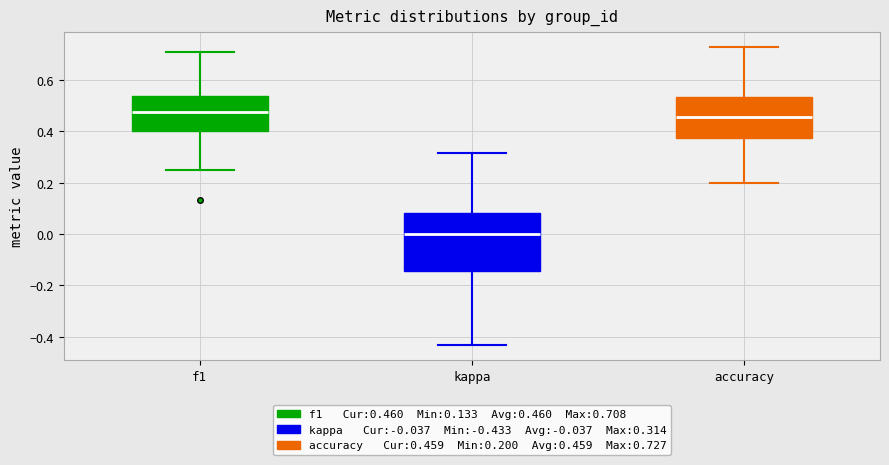

Where is the lower edge of the box for f1 on the y-axis? The values are not printed on the chart, so give them approximately, as read against the axis.

0.40